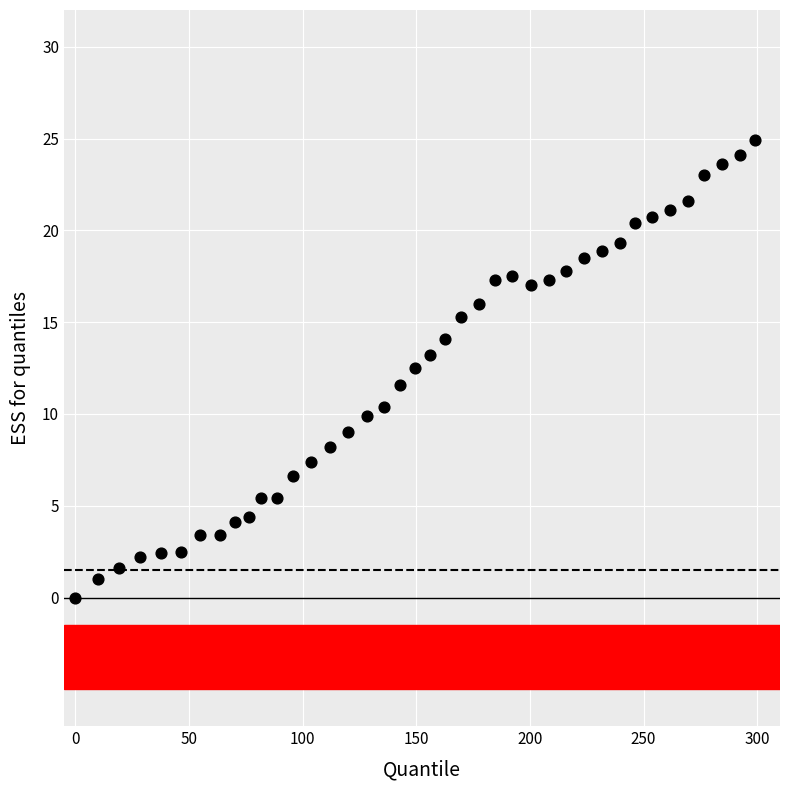

What is the range of X values (max minus min)?

298.9